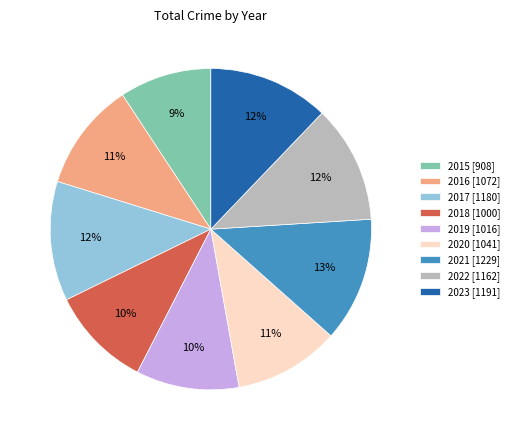

True or false: 2021 accounts for 13% of the total.

True